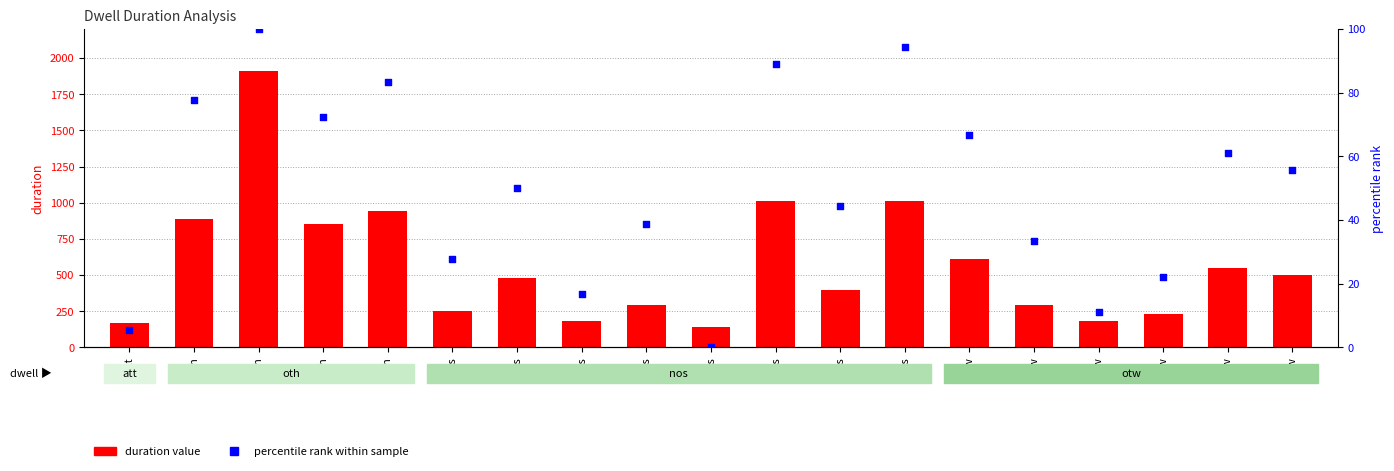

Which series has the largest Y range (max minus min)?

duration value